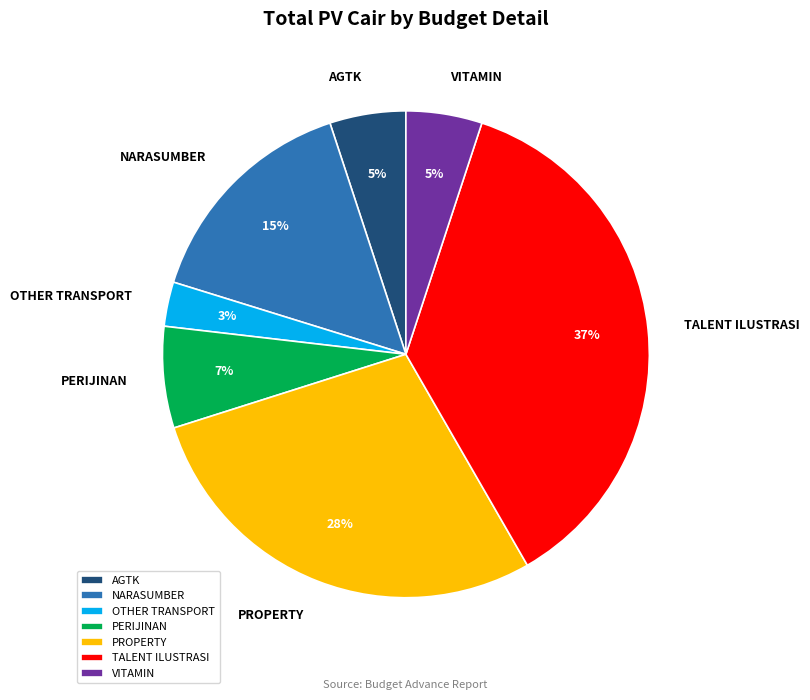

Which slice is the largest?

TALENT ILUSTRASI